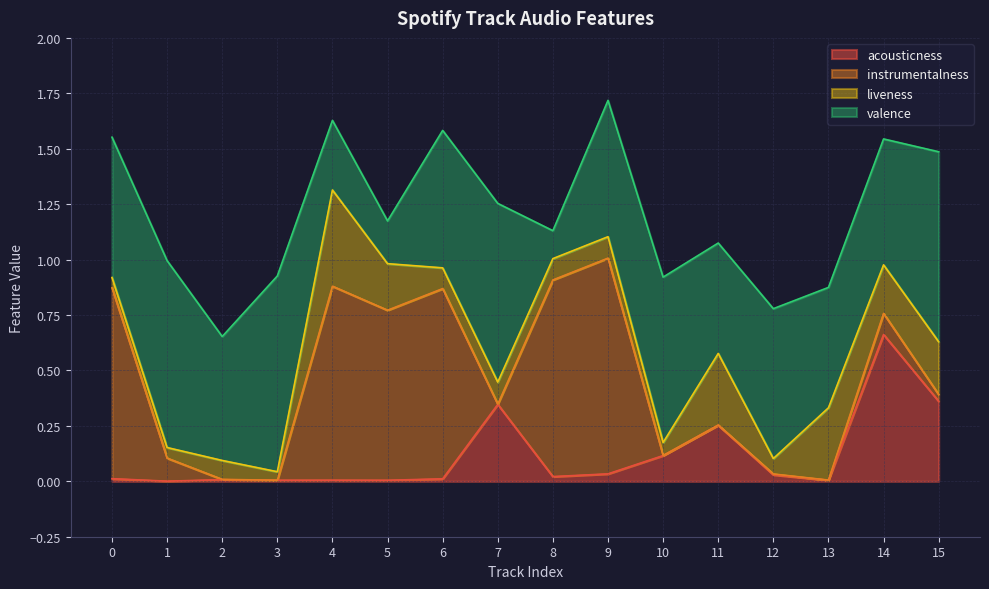

True or false: liveness and valence cross at least once.

True